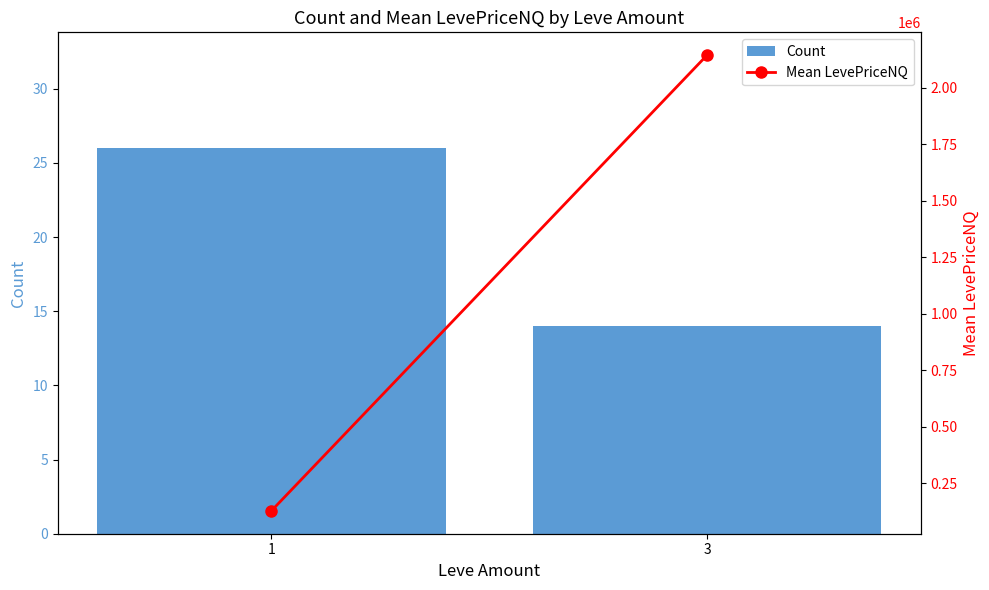

List the series in order of their peak value, lowest first.

Count, Mean LevePriceNQ